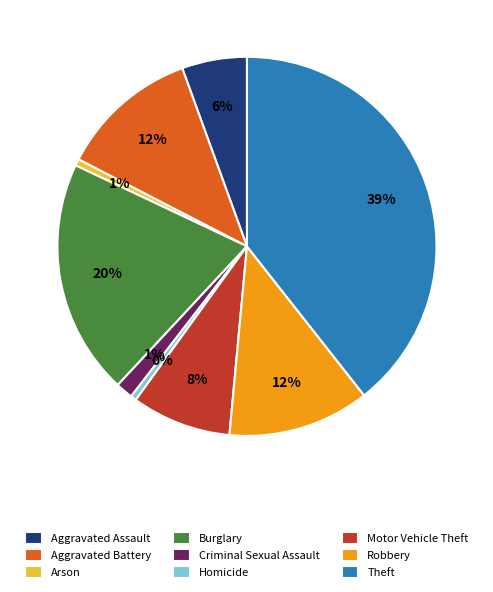

True or false: Aggravated Assault accounts for 6% of the total.

True